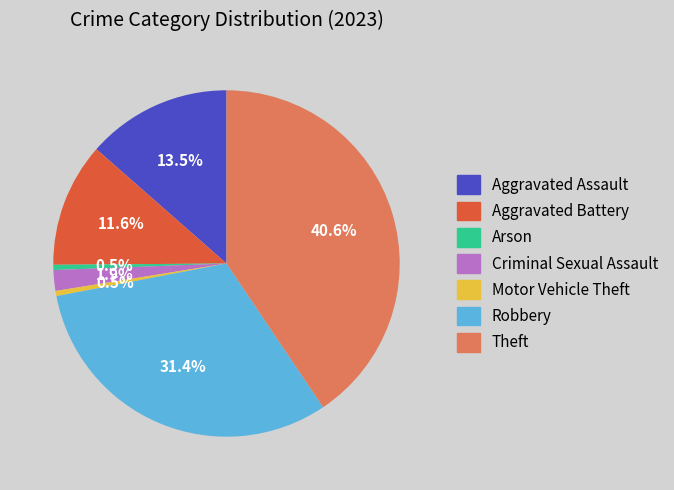

Which slice is the largest?

Theft